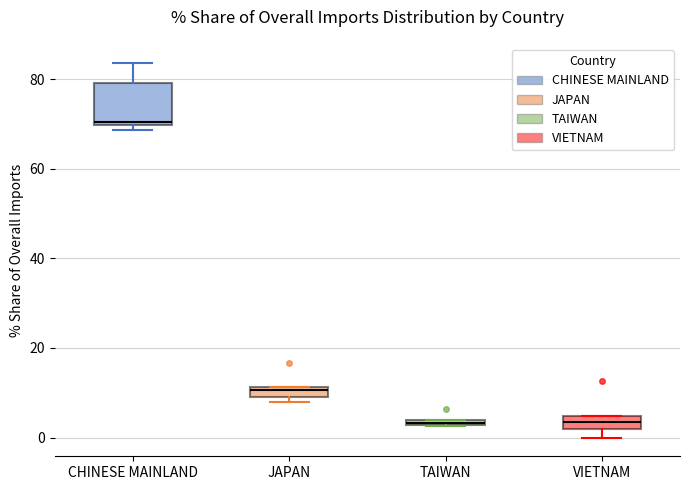

Where is the upper edge of the box for VIETNAM on the y-axis? The values are not printed on the chart, so give them approximately, as read against the axis.

4